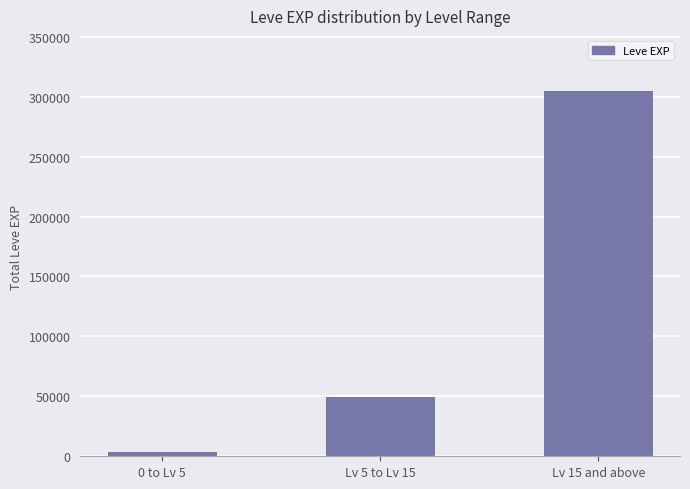

What is the difference between the maximum and second lowest values?

255390